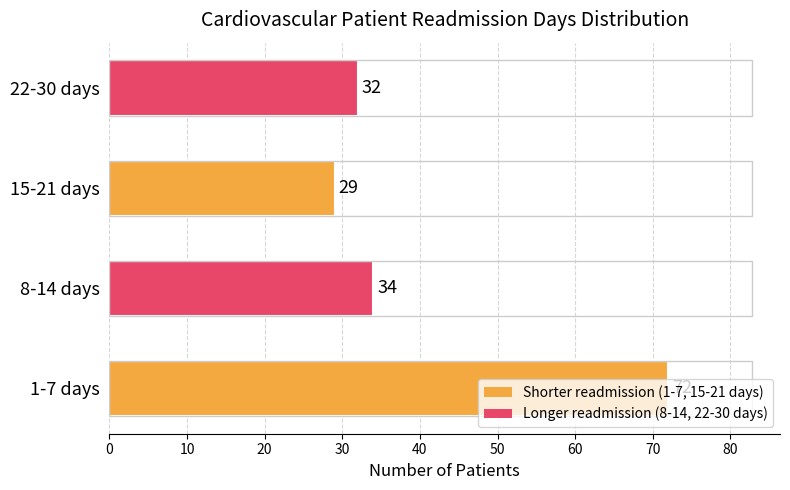

What is the maximum value shown in the chart?

72